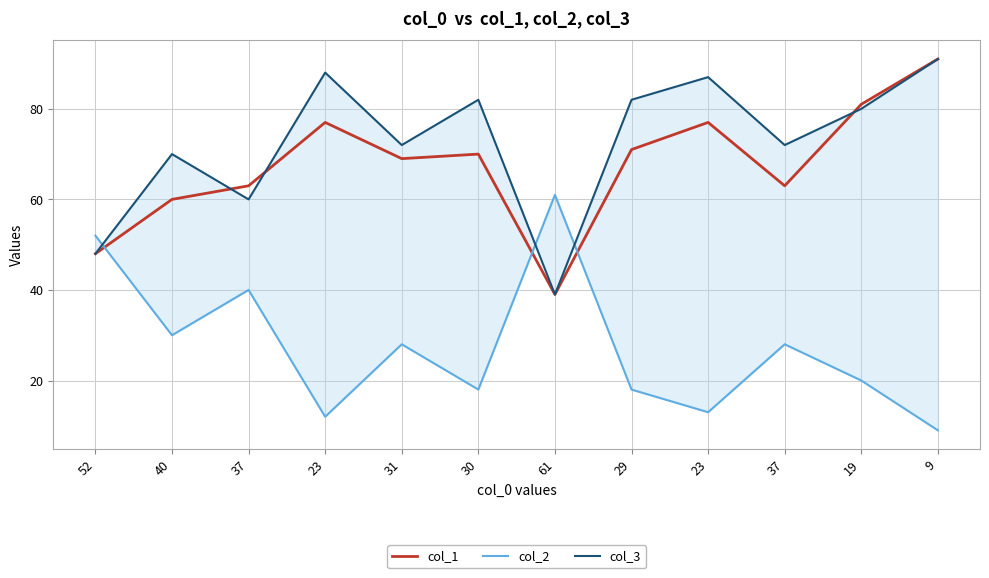

What is the label of the 12th point from the left?

9